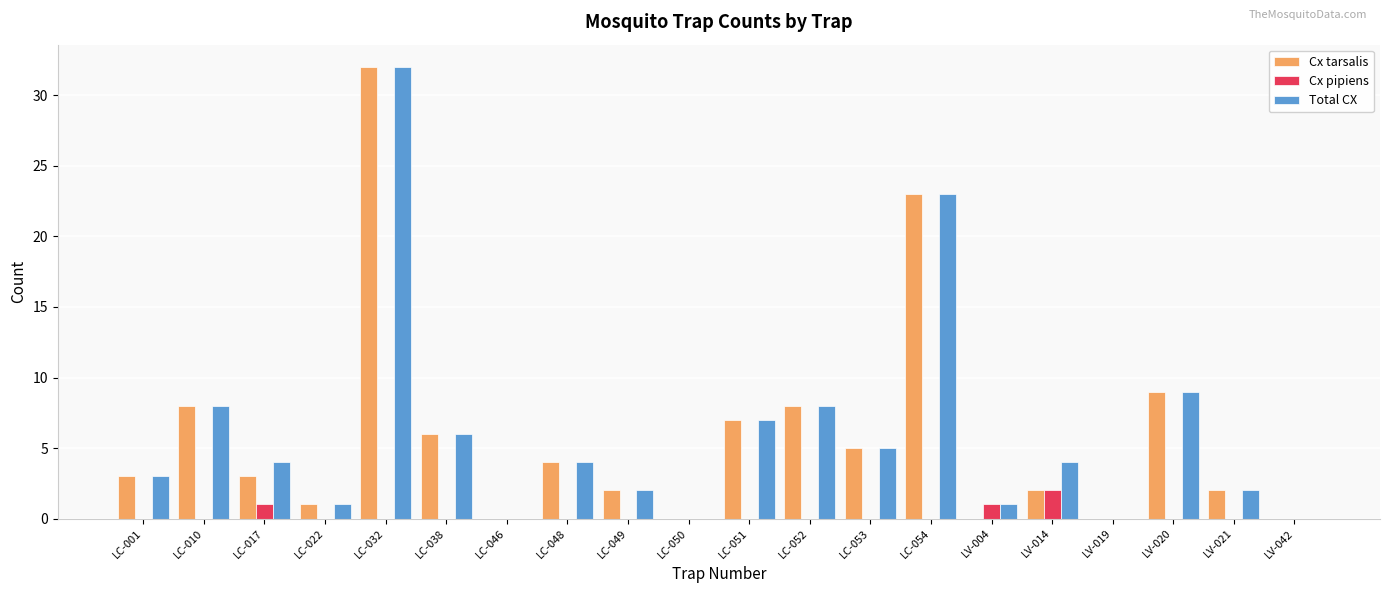

At which category is the sum across all series the highest?

LC-032